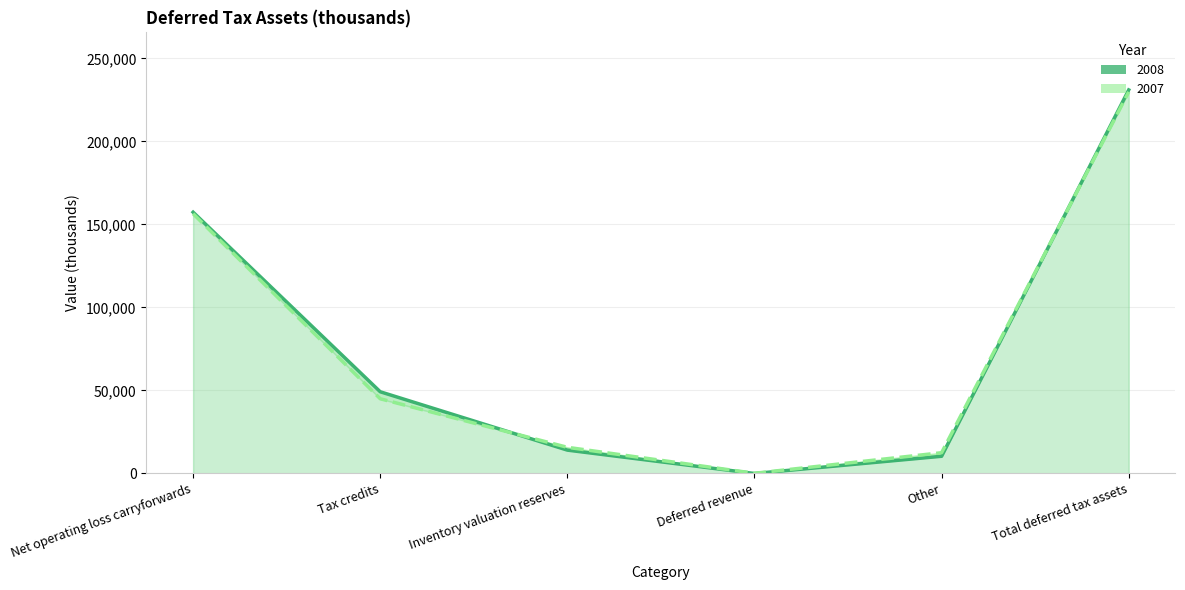

How many data points in 2008 are less than 49221?

3